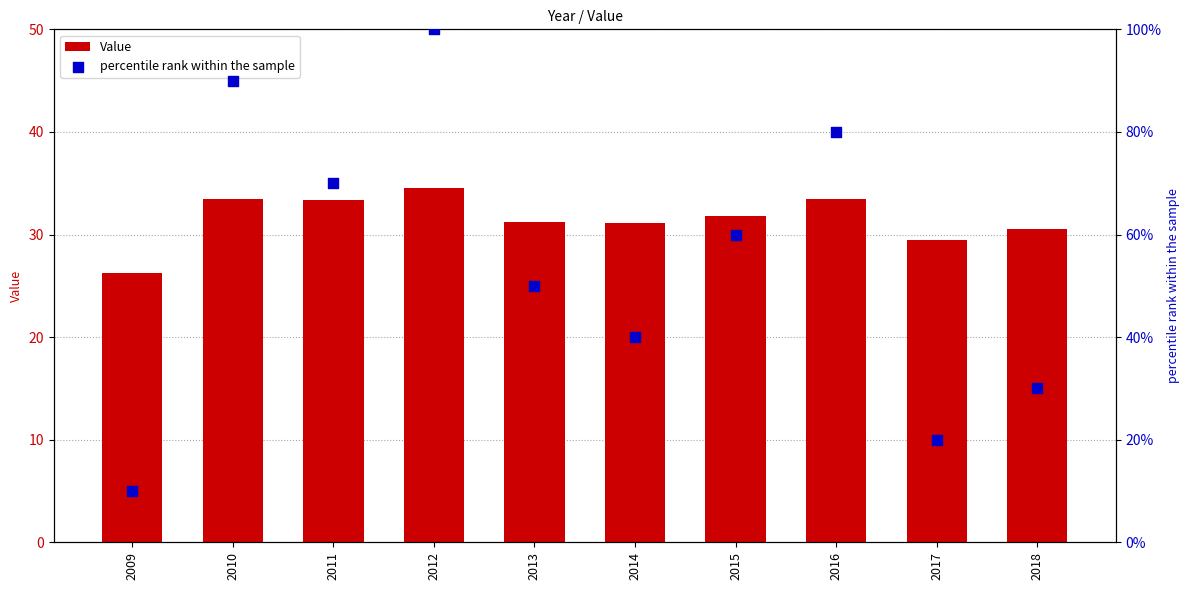

What is the total value across all series at 2016?

113.4